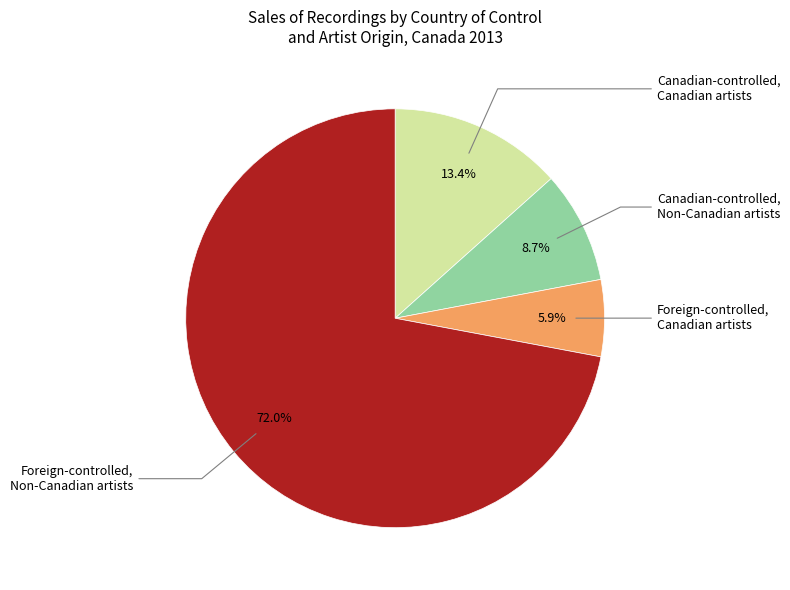

Is there a majority slice in this chart?

Yes